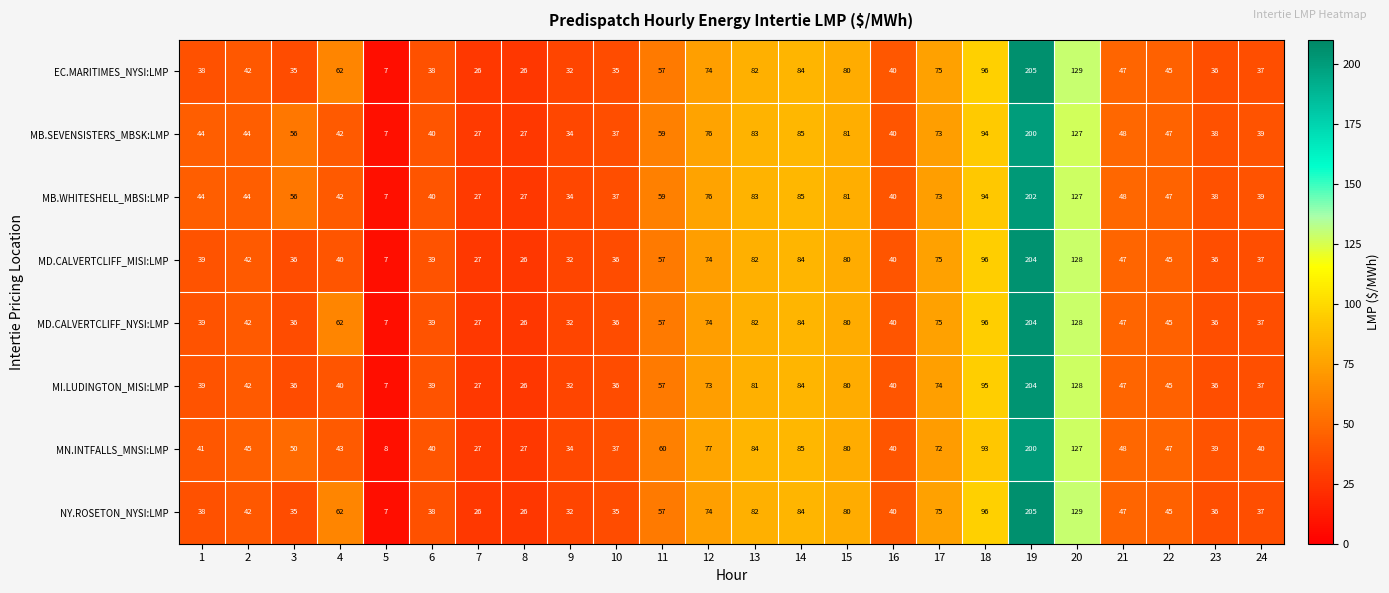

At how many categories does at least one series exceed 49?

11